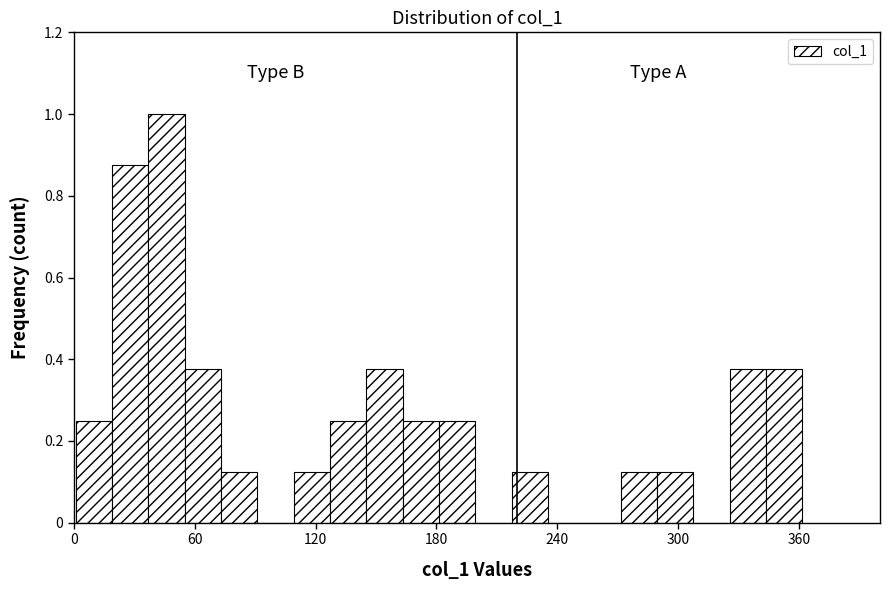

Around what value on the x-axis is the tallest bar? Give the approximate position of its centre, as read against the axis.

50